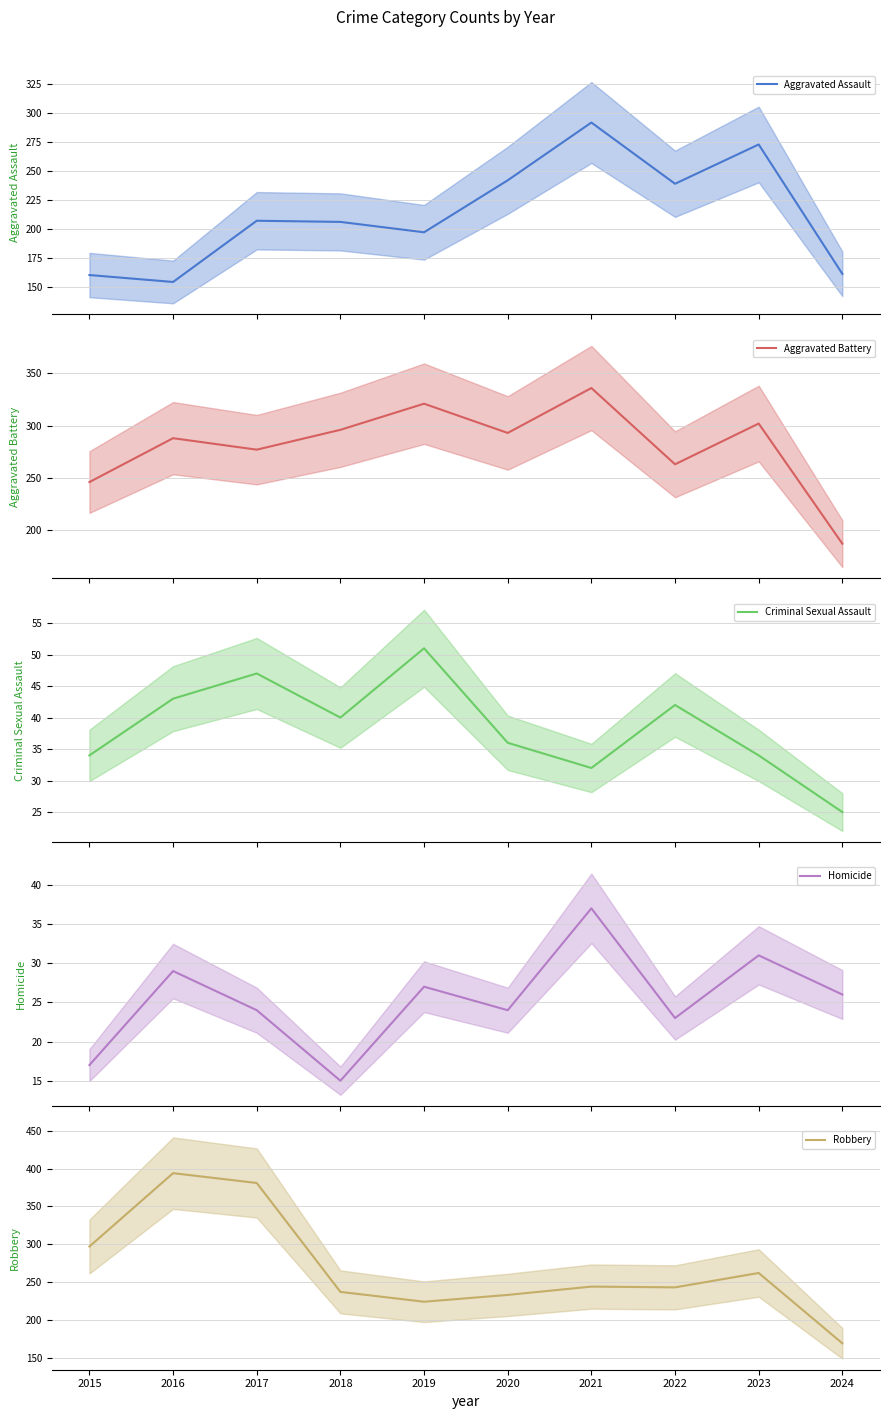

Reading left to right, list all the values displayed in this chart.

Aggravated Assault: 2015=160	2016=154	2017=207	2018=206	2019=197	2020=242	2021=292	2022=239	2023=273	2024=161
Aggravated Battery: 2015=246	2016=288	2017=277	2018=296	2019=321	2020=293	2021=336	2022=263	2023=302	2024=187
Criminal Sexual Assault: 2015=34	2016=43	2017=47	2018=40	2019=51	2020=36	2021=32	2022=42	2023=34	2024=25
Homicide: 2015=17	2016=29	2017=24	2018=15	2019=27	2020=24	2021=37	2022=23	2023=31	2024=26
Robbery: 2015=297	2016=394	2017=381	2018=237	2019=224	2020=233	2021=244	2022=243	2023=262	2024=169